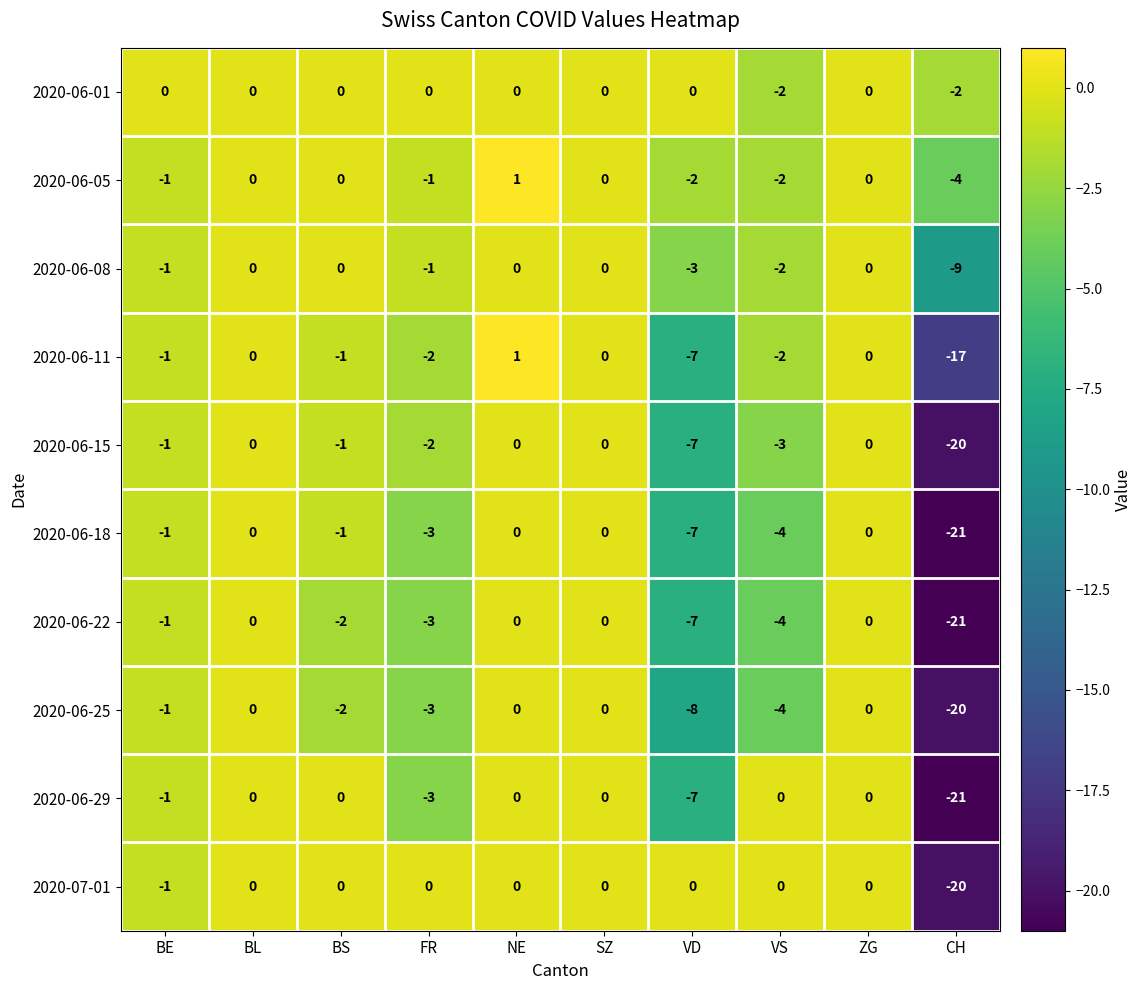

Where is 2020-06-29 nearest to the value -10?

VD